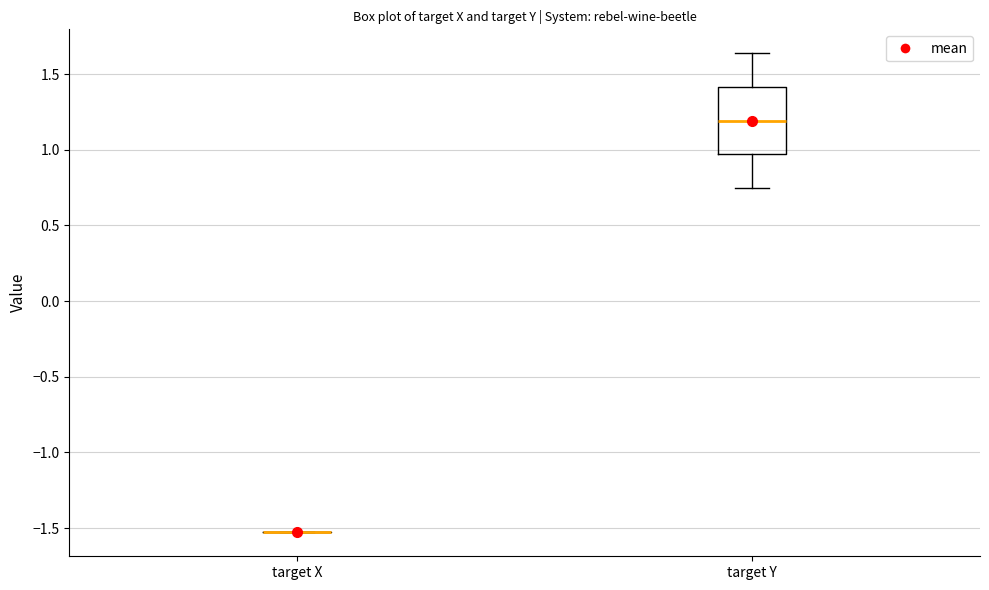

Where does the lower whisker of the box for target Y end on the y-axis? The values are not printed on the chart, so give them approximately, as read against the axis.

0.75